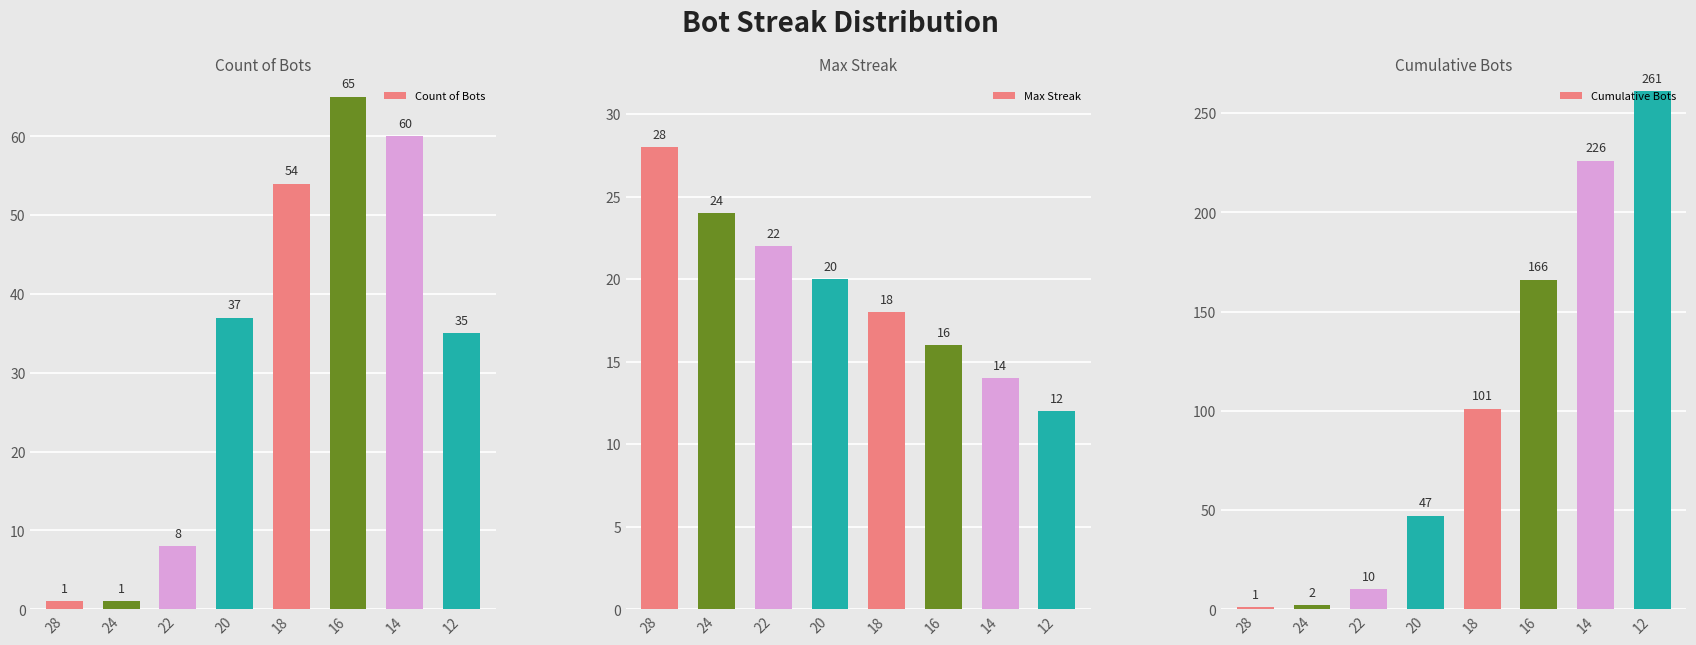

What is the difference between the maximum and minimum values in the Count of Bots series?

64